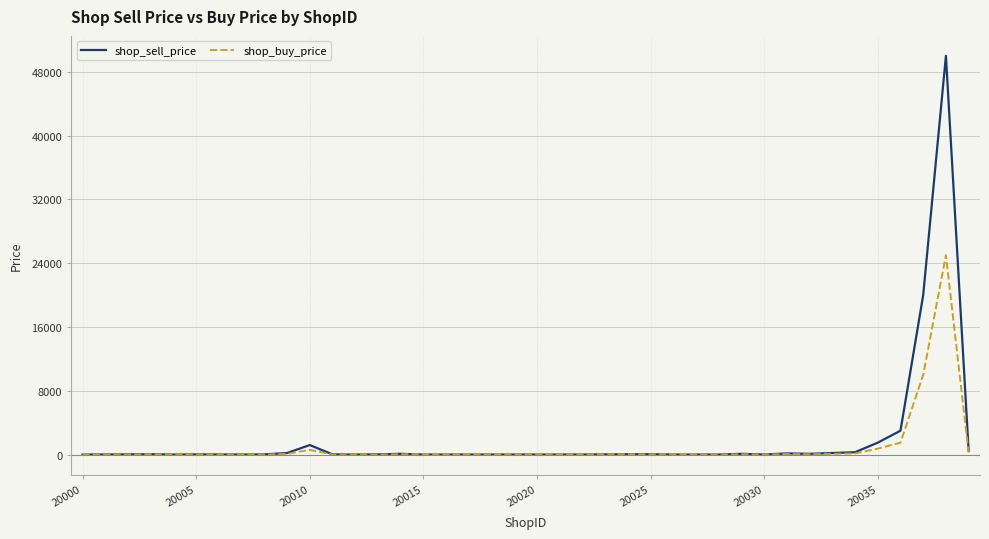

Which series has the widest spread of values?

shop_sell_price